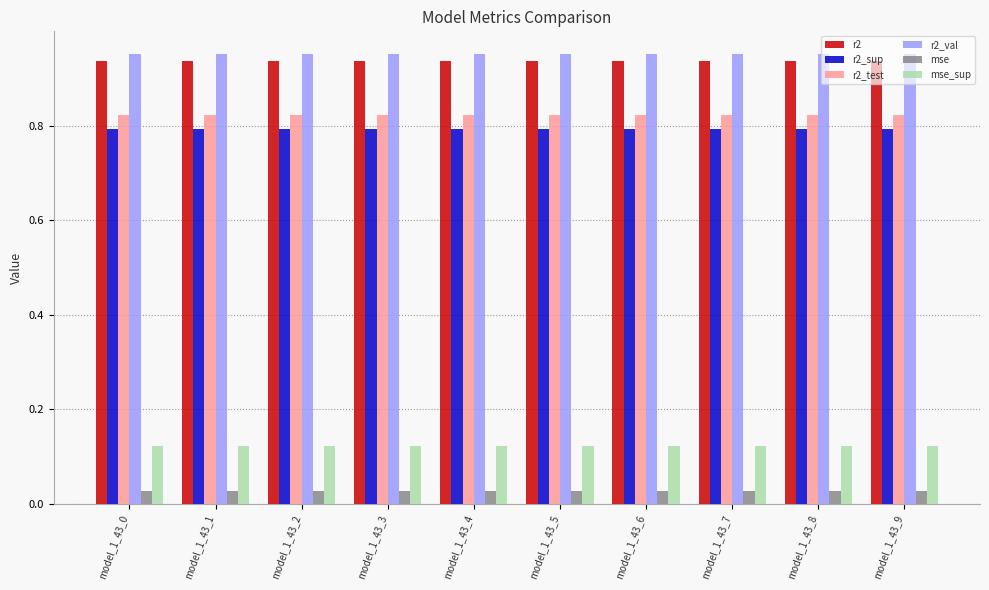

How many bars are there in each group?

6